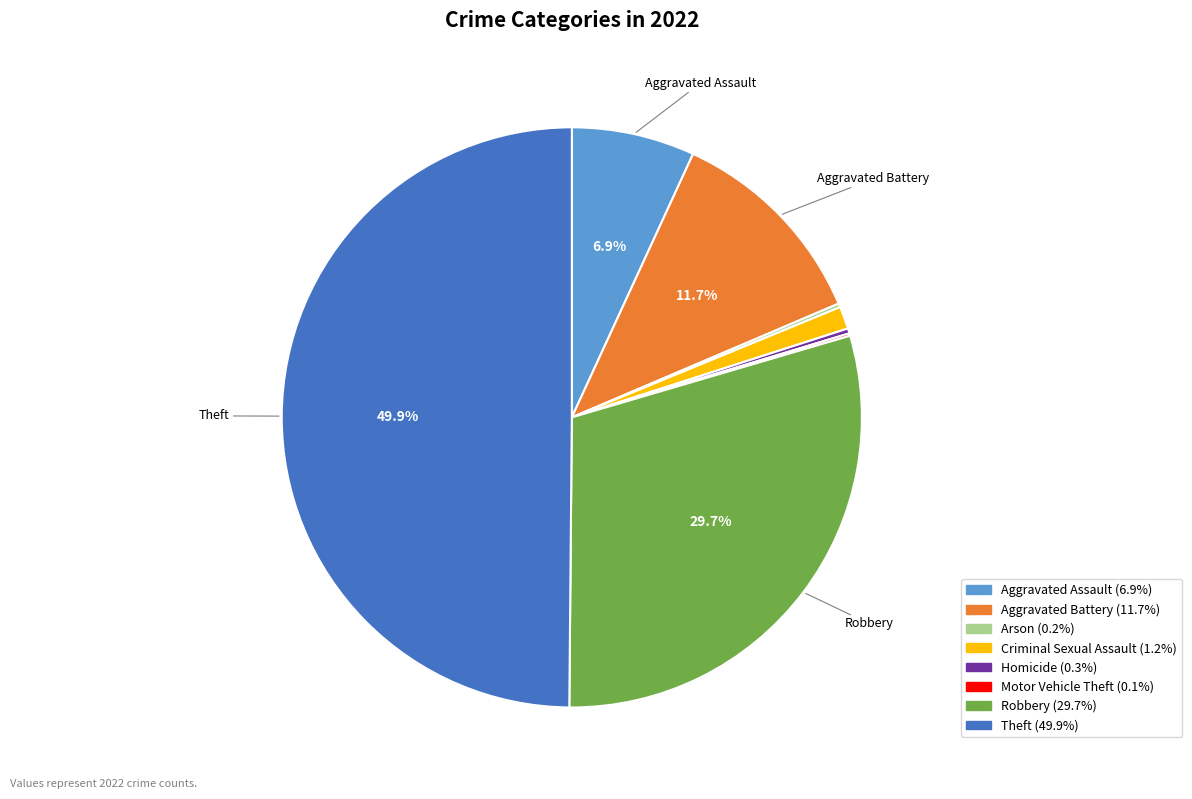

To the nearest percent, what is the difference between the largest and smallest slice percentages?

50%